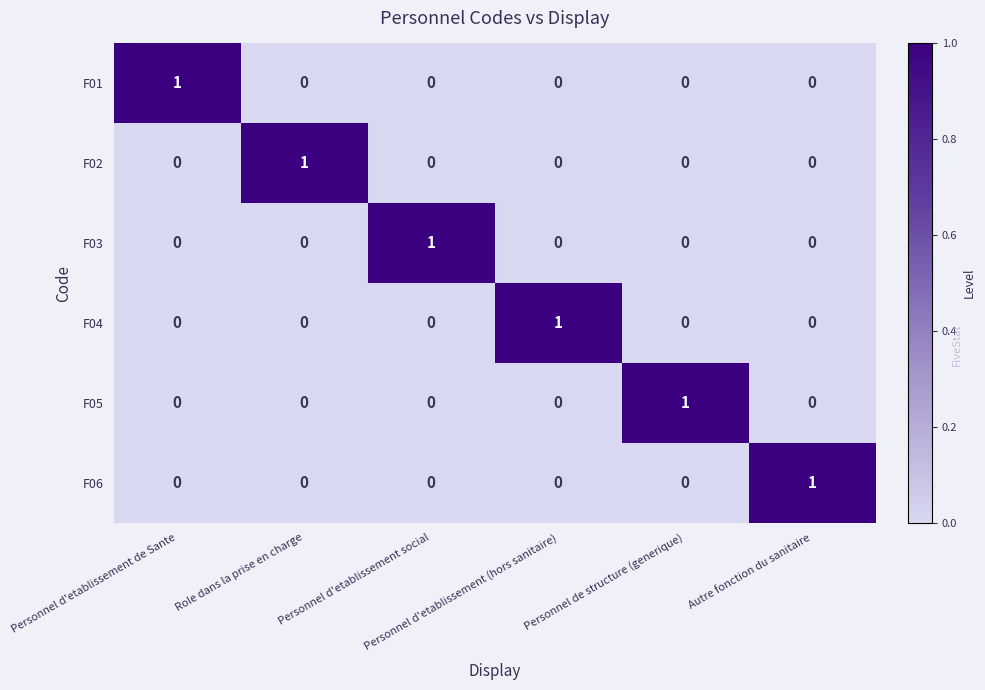

How many F01 values are between 0 and 1?

6